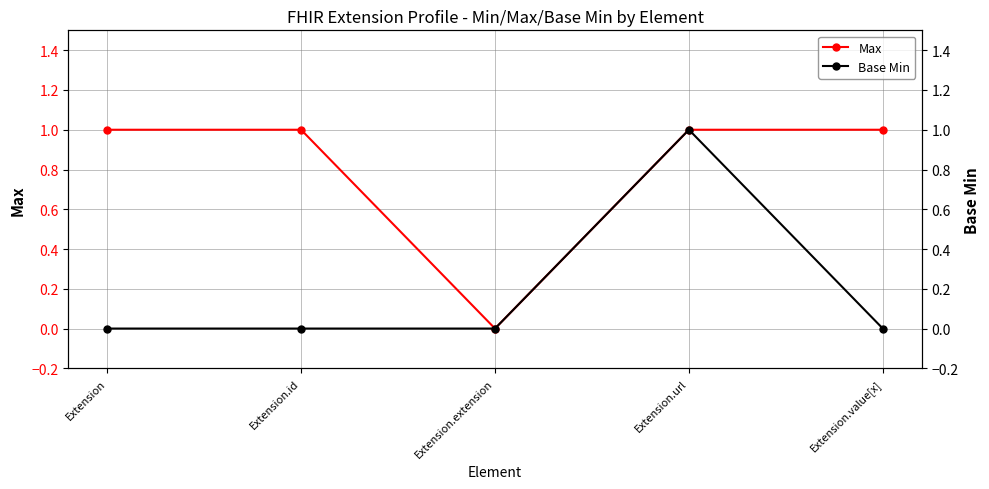

Count the Base Min values in the range 0 to 1.

5